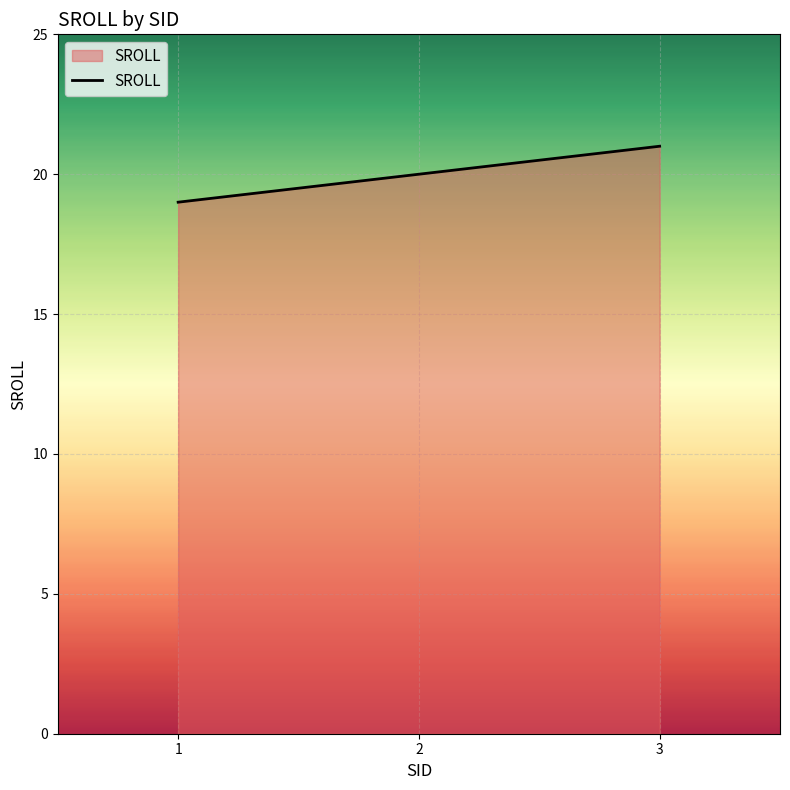

Does the chart display data point markers on the line(s)?

No